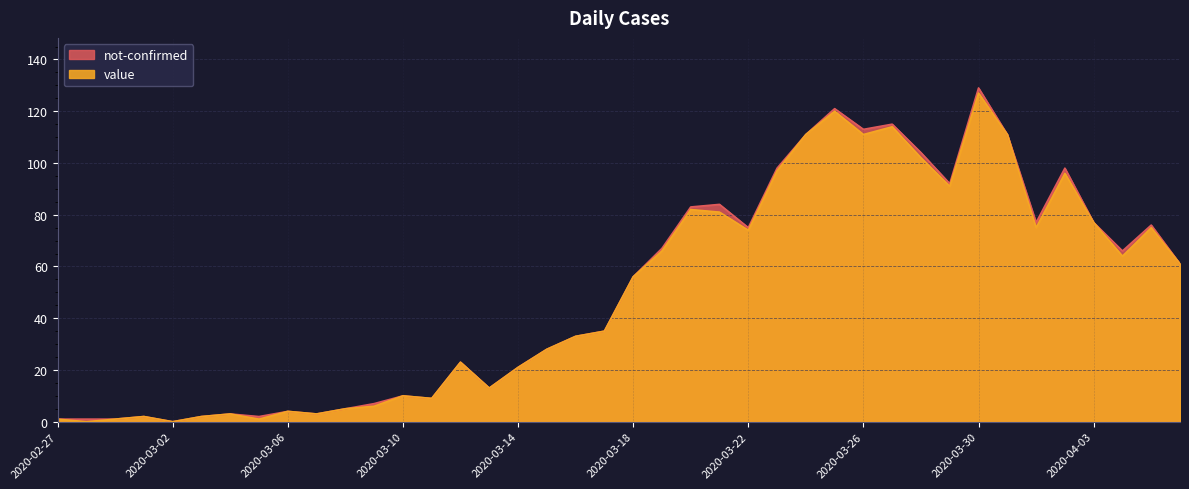

List the labels in order of value, largest first.

2020-03-30, 2020-03-25, 2020-03-27, 2020-03-24, 2020-03-26, 2020-03-31, 2020-03-28, 2020-03-23, 2020-04-02, 2020-03-29, 2020-03-20, 2020-03-21, 2020-04-03, 2020-04-01, 2020-04-05, 2020-03-22, 2020-03-19, 2020-04-04, 2020-04-06, 2020-03-18, 2020-03-17, 2020-03-16, 2020-03-15, 2020-03-12, 2020-03-14, 2020-03-13, 2020-03-10, 2020-03-11, 2020-03-09, 2020-03-08, 2020-03-06, 2020-03-04, 2020-03-07, 2020-03-01, 2020-03-03, 2020-02-27, 2020-02-29, 2020-03-05, 2020-02-28, 2020-03-02